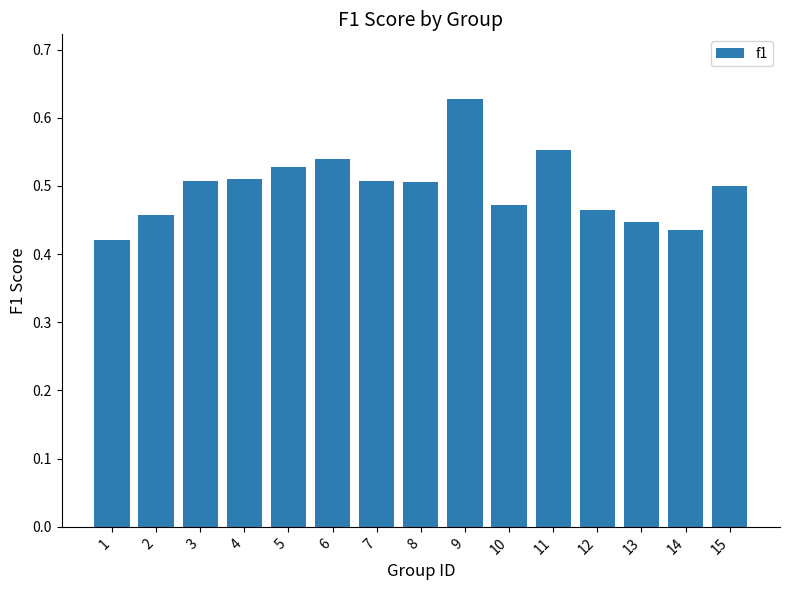

Which category has the highest value across all series?

9